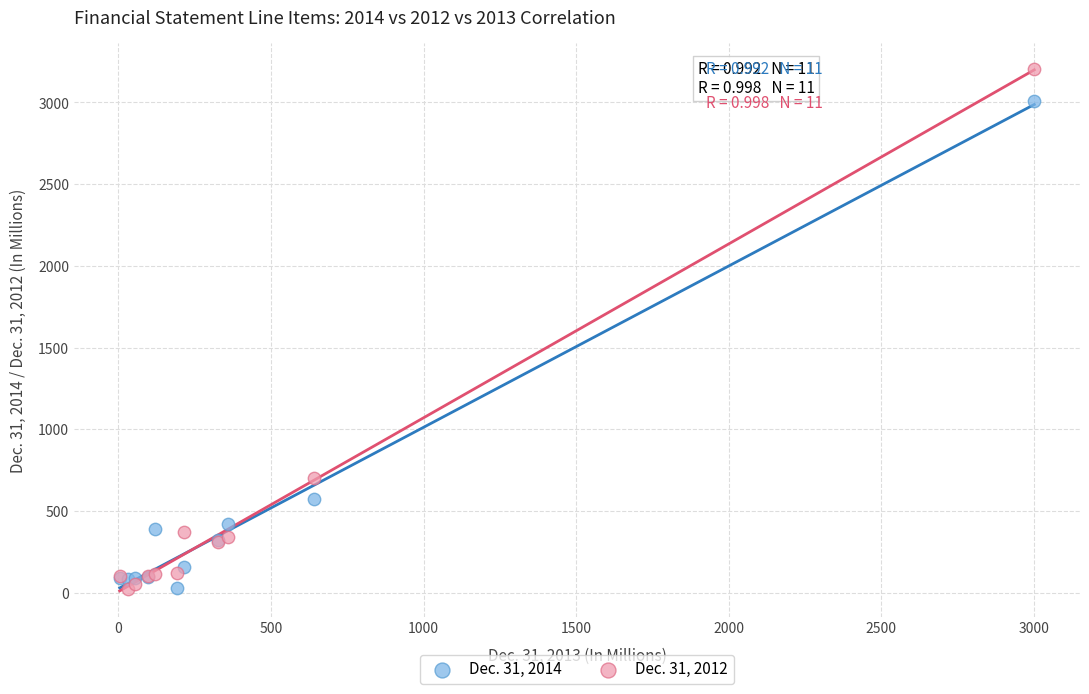

Which series reaches the maximum Y coordinate?

Dec. 31, 2012